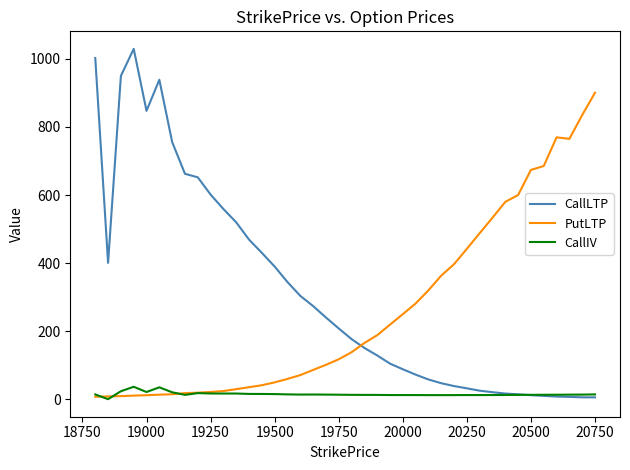

Which series has the largest total across all categories?

CallLTP